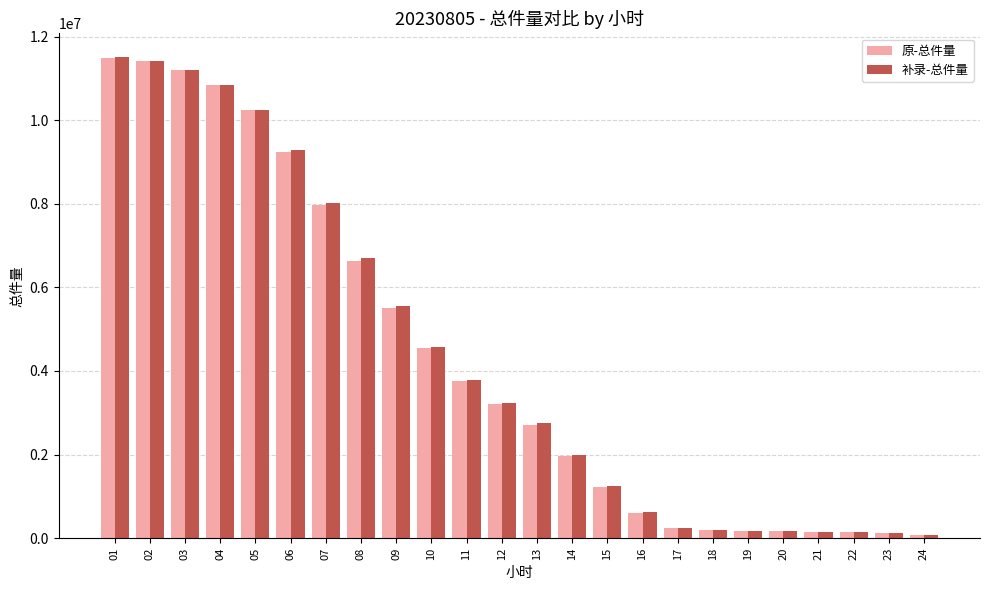

What is the highest value of the 原-总件量 series?

11496820